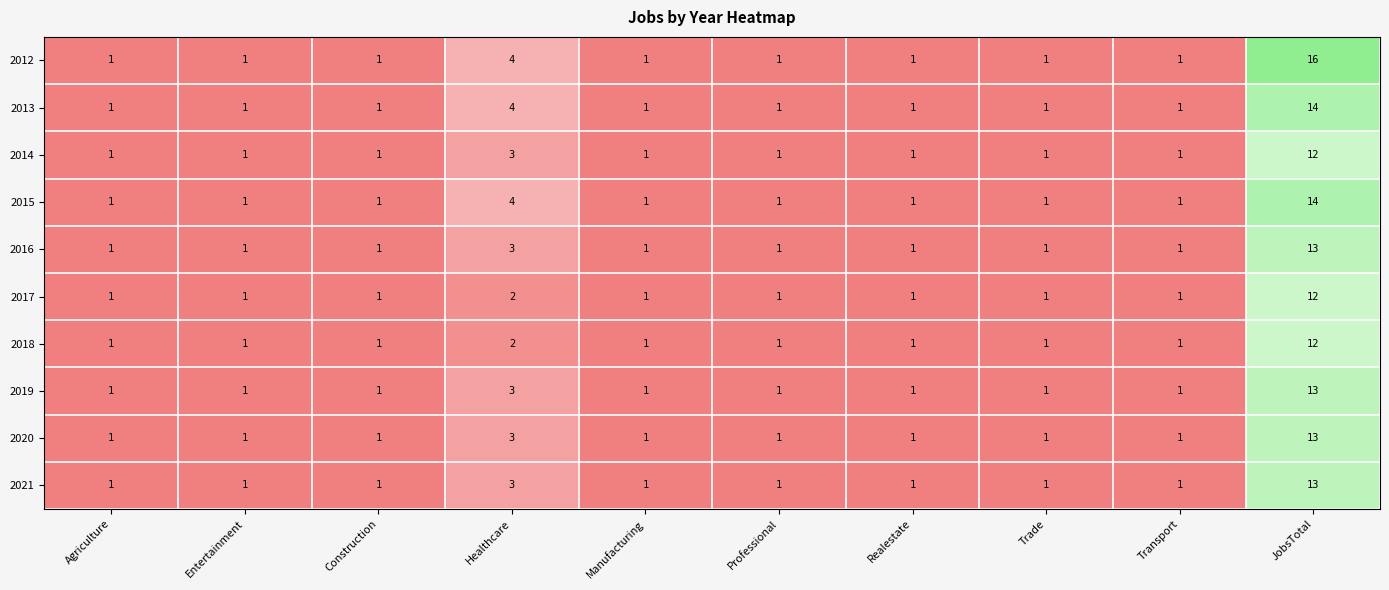

What is the maximum value for 2014?

12